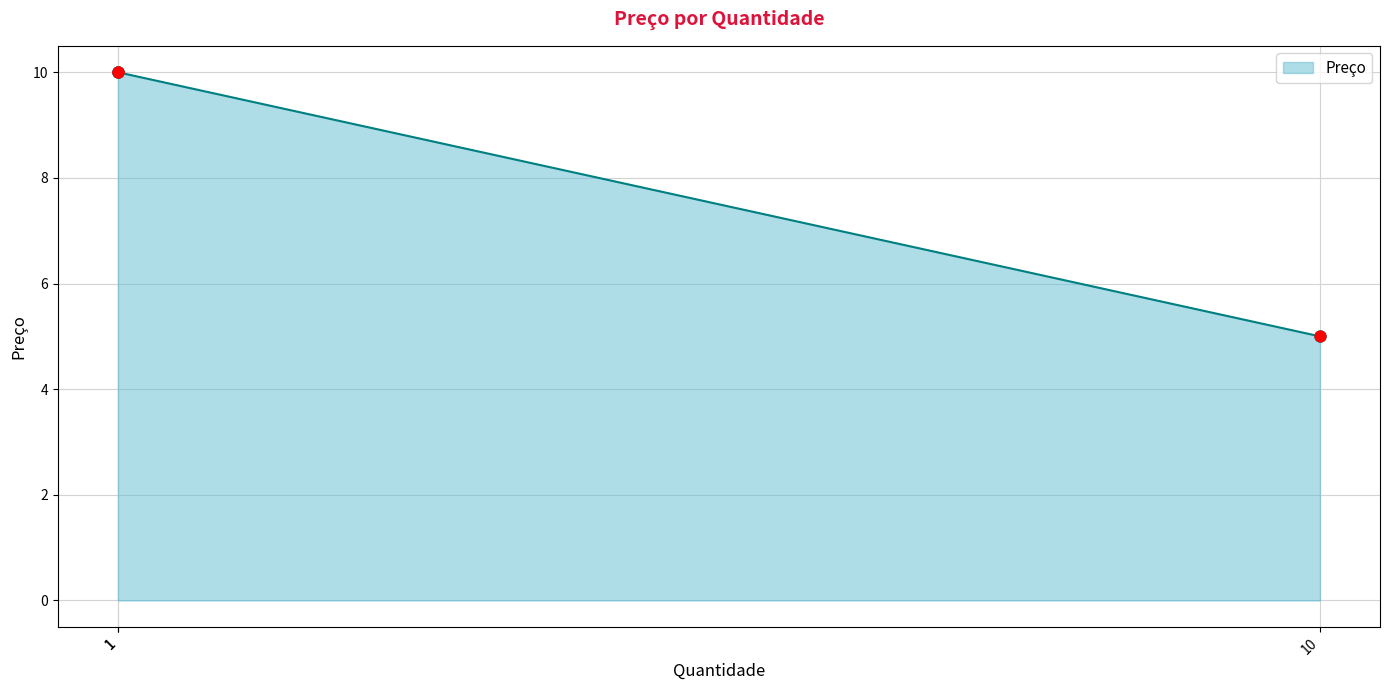

What is the change in value from 1 to 10?

-5